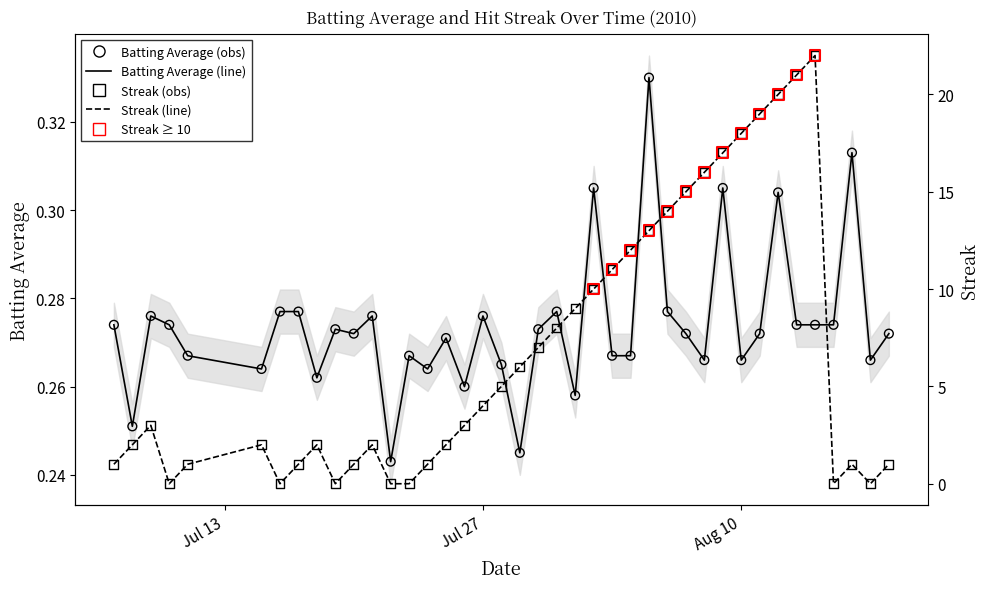

What is the total value across all series at 2010-07-30?

7.3